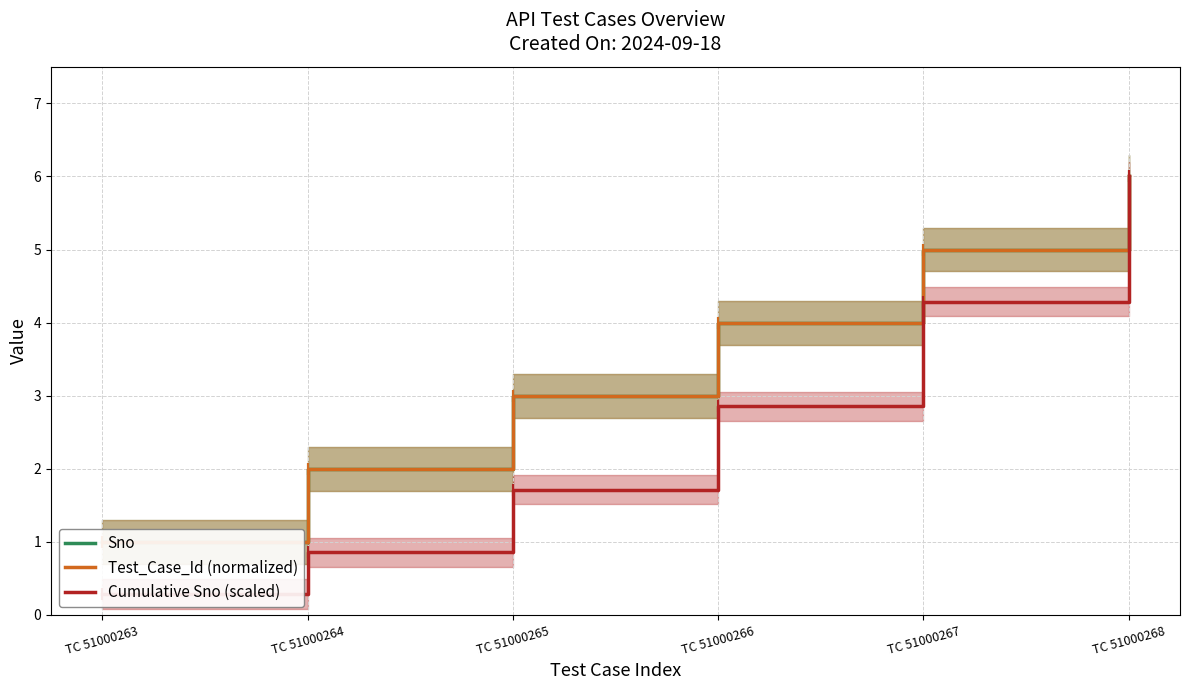

Which series has the largest total across all categories?

Sno